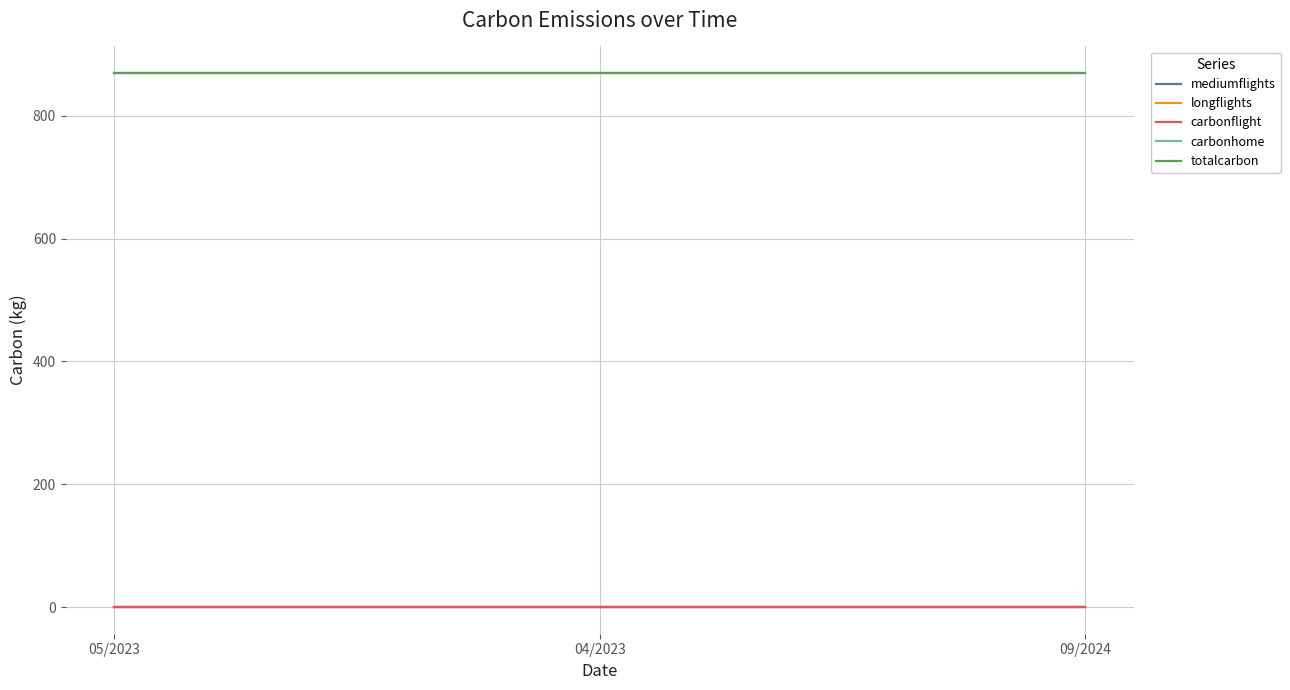

What is the average value of the totalcarbon series?

869.4